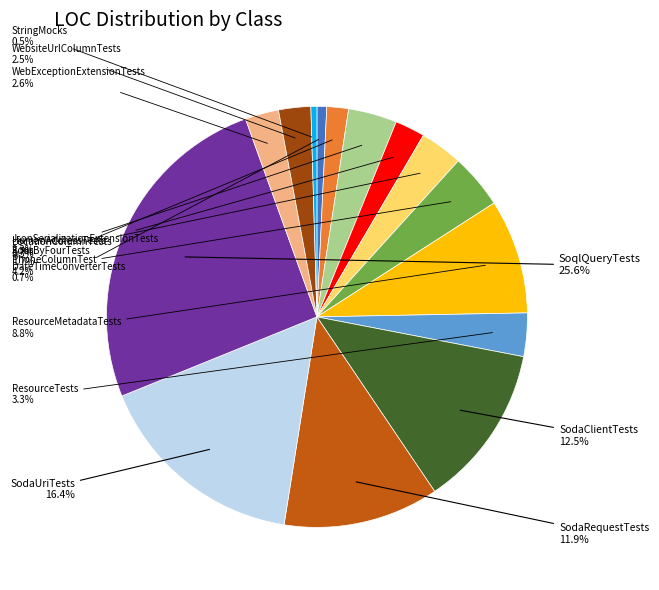

Is there any slice that represents more than half of the pie?

No